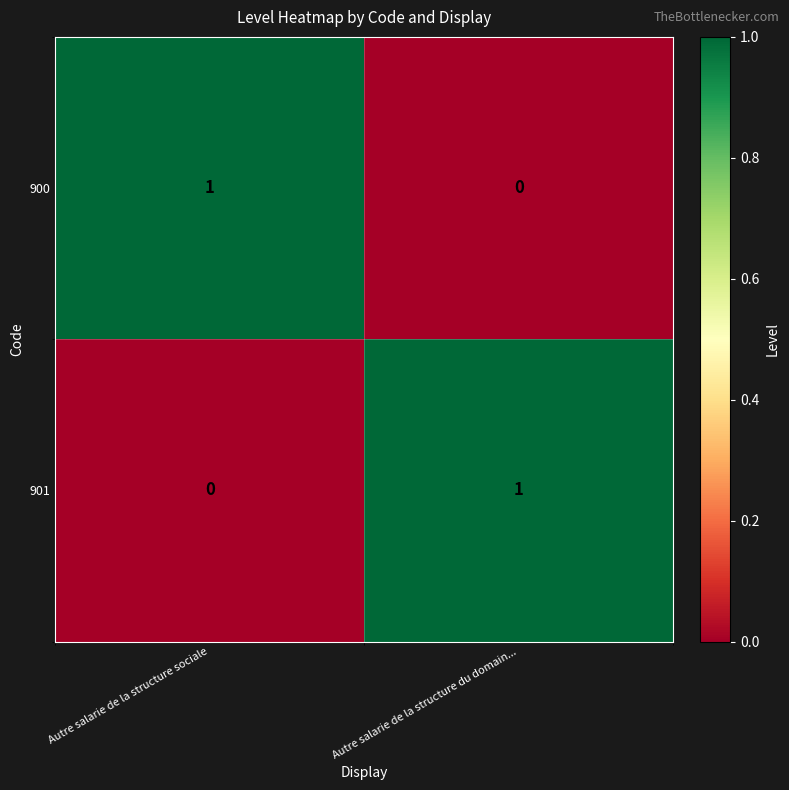

Reading left to right, list all the values displayed in this chart.

900: 1	0
901: 0	1